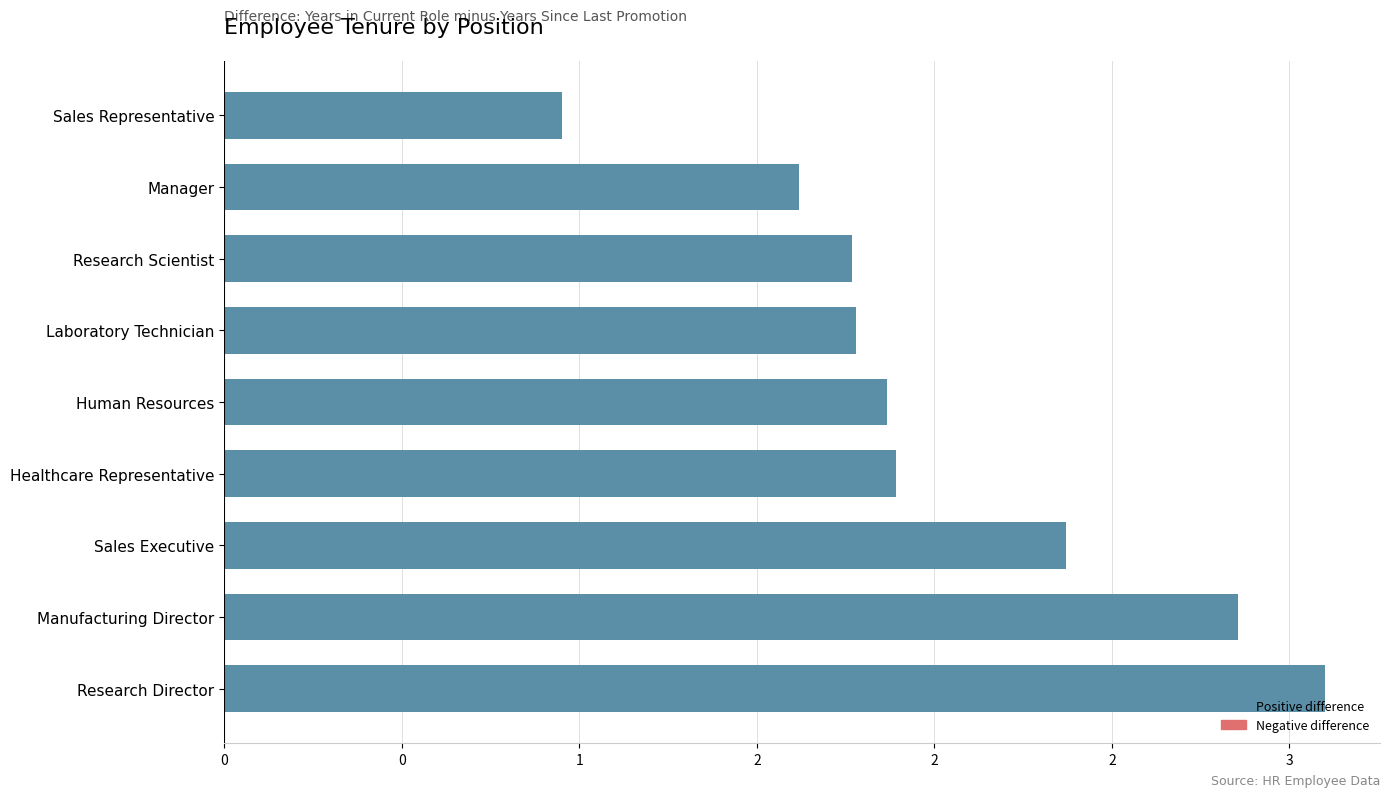

Are the bars horizontal?

Yes